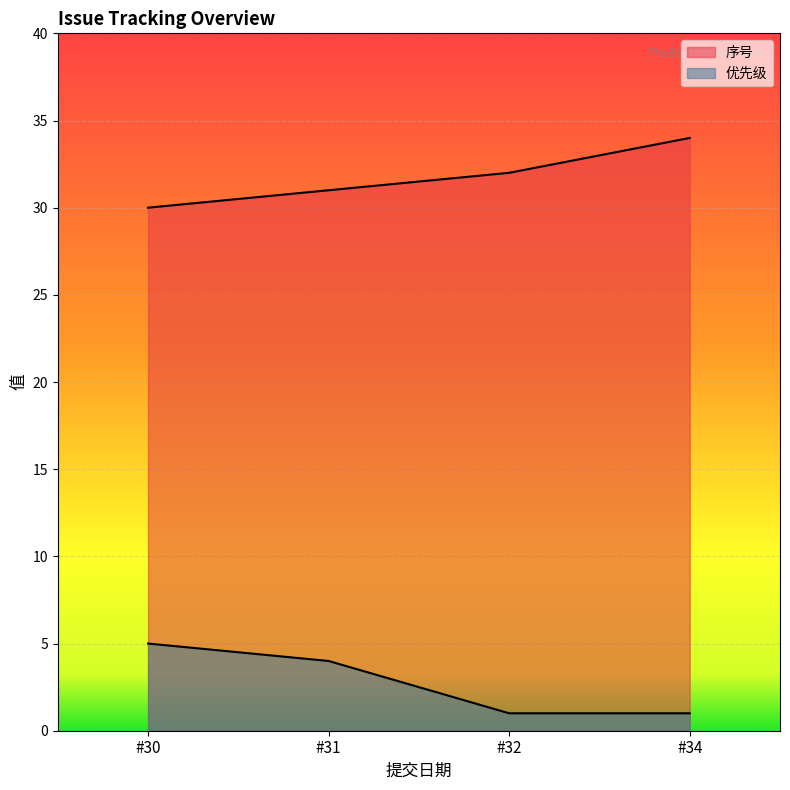

What is the difference between the highest and lowest values at 2020-03-07?

25